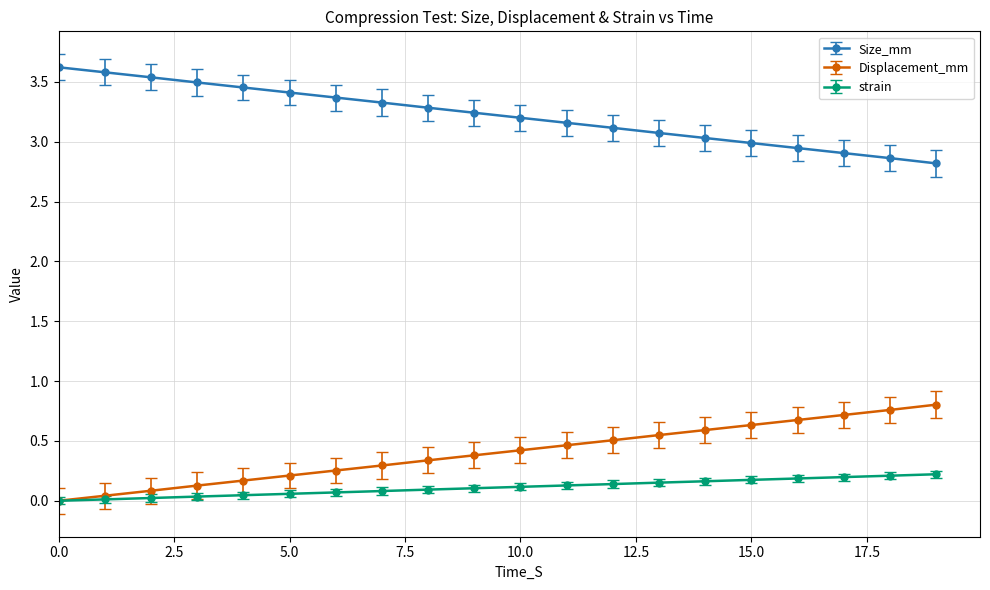

What is the greatest value displayed?

3.6